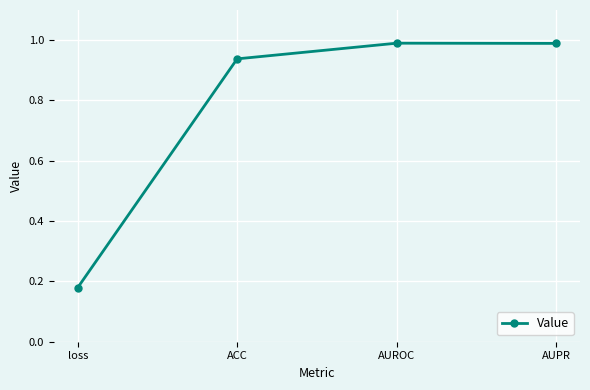

What position from the right is AUPR?

1